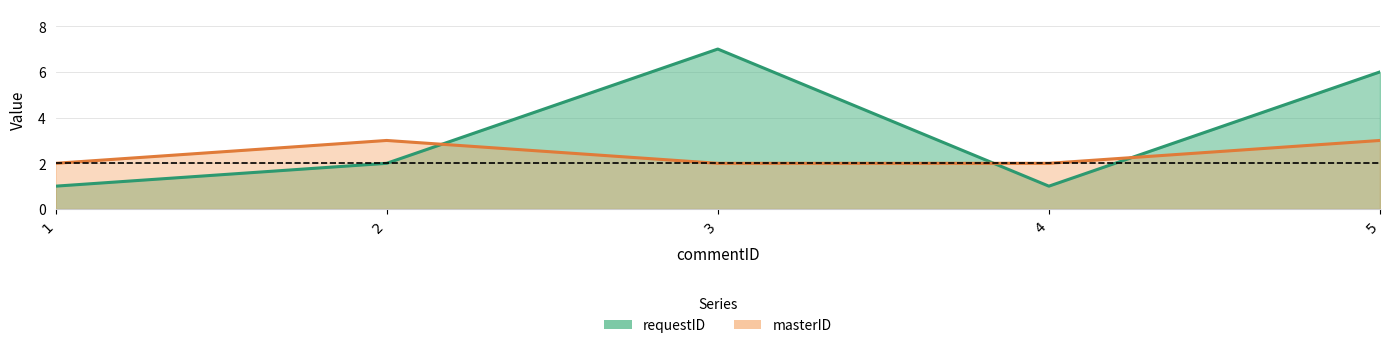

What is the lowest value of the requestID series?

1